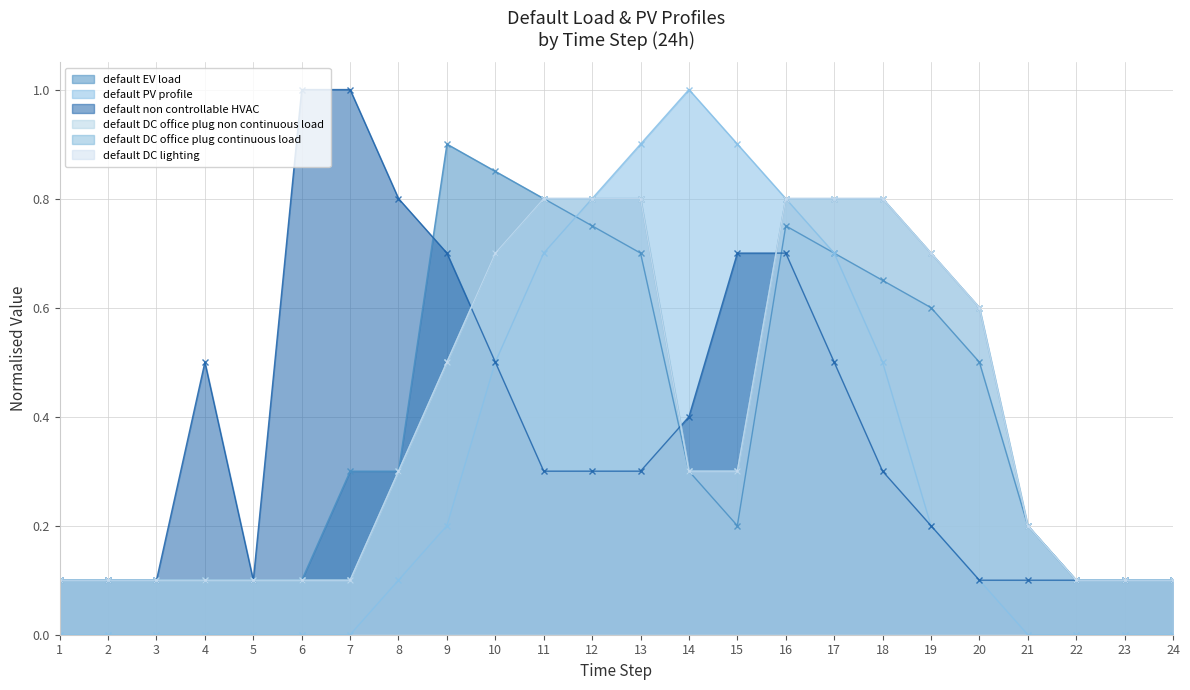

How many lines are shown in the chart?

6